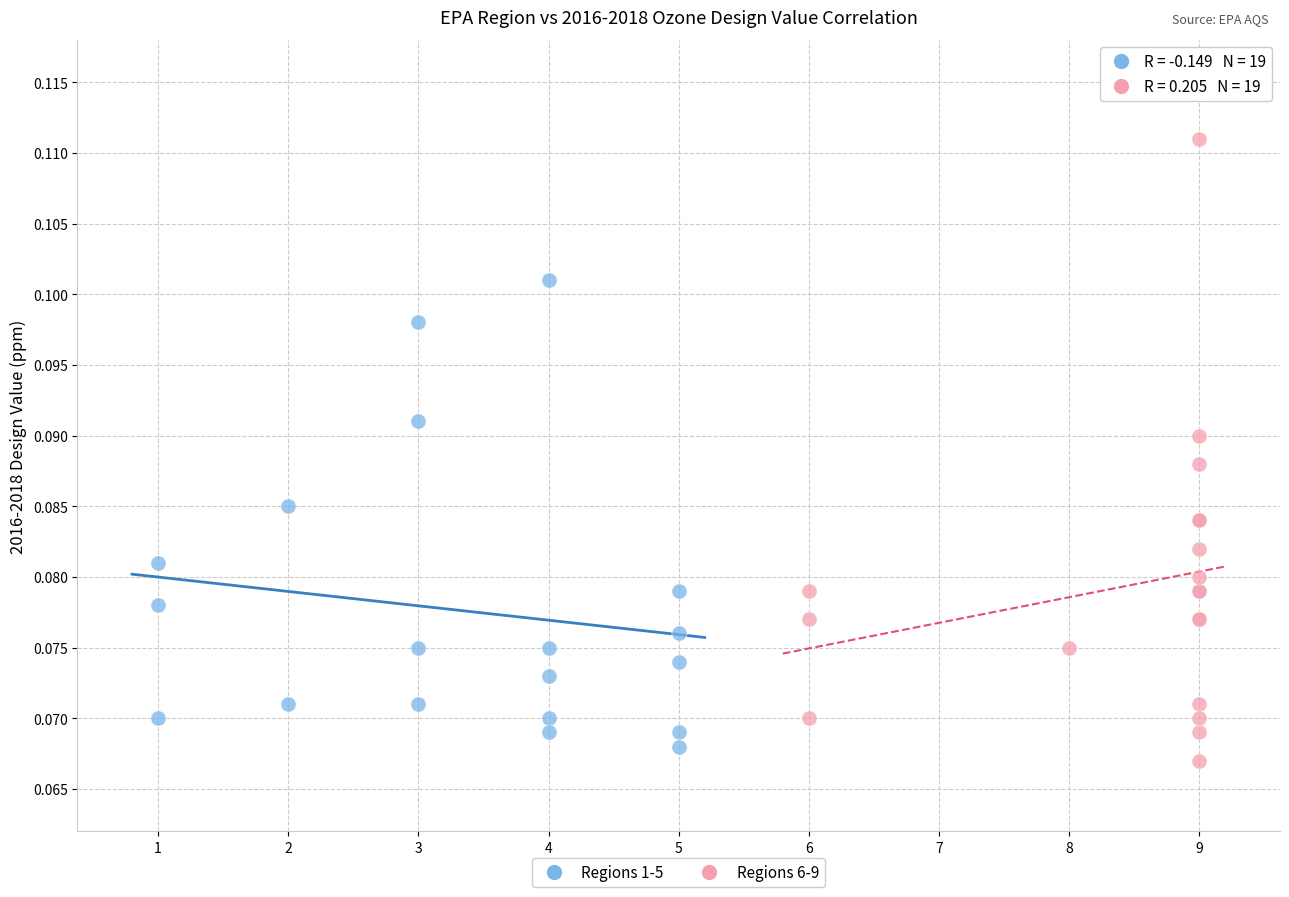

What are all the series names shown in the legend?

Regions 1-5, Regions 6-9